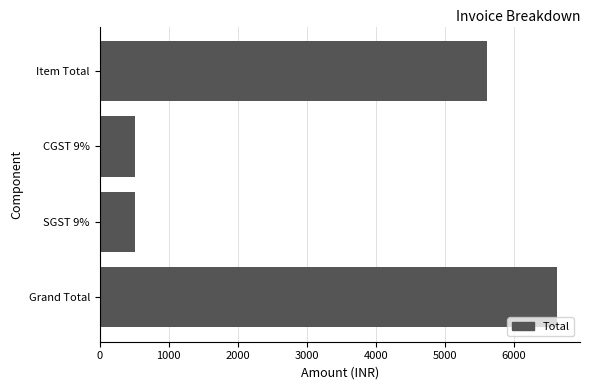

How many data points are less than 5614?

2